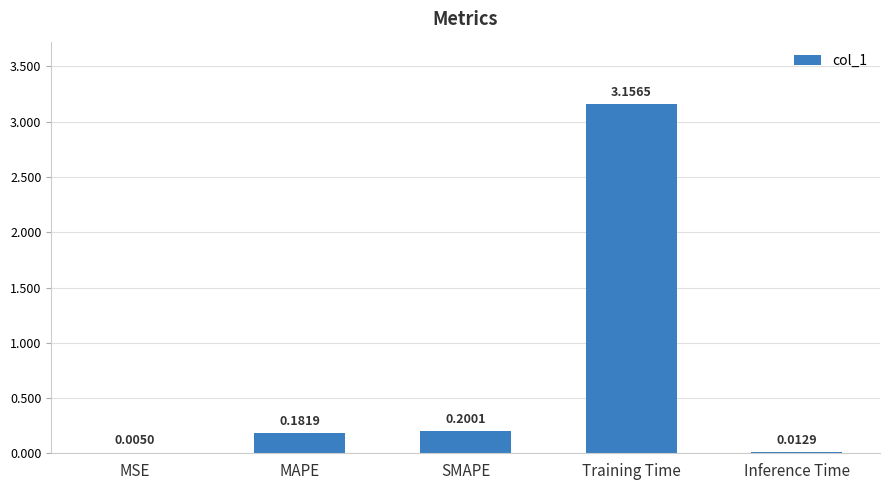

What is the sum of all values?

3.6